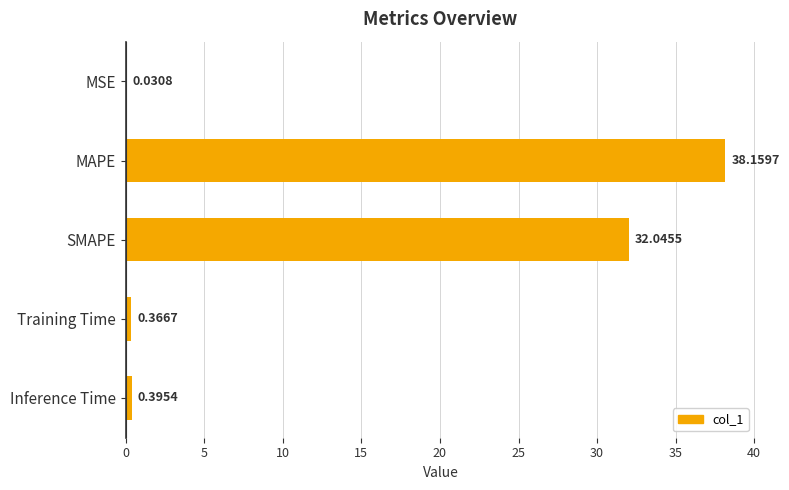

At which label is the value closest to 19?

SMAPE